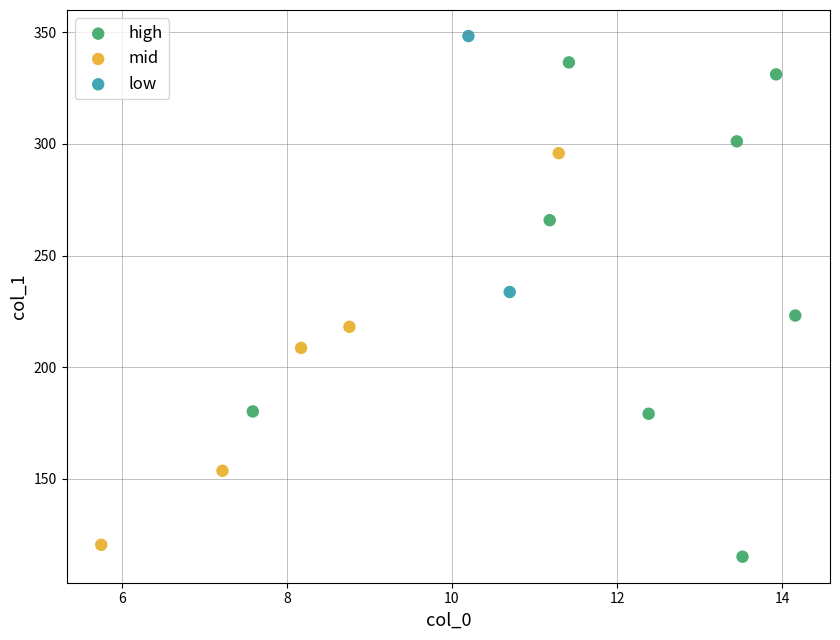

What are all the series names shown in the legend?

high, mid, low